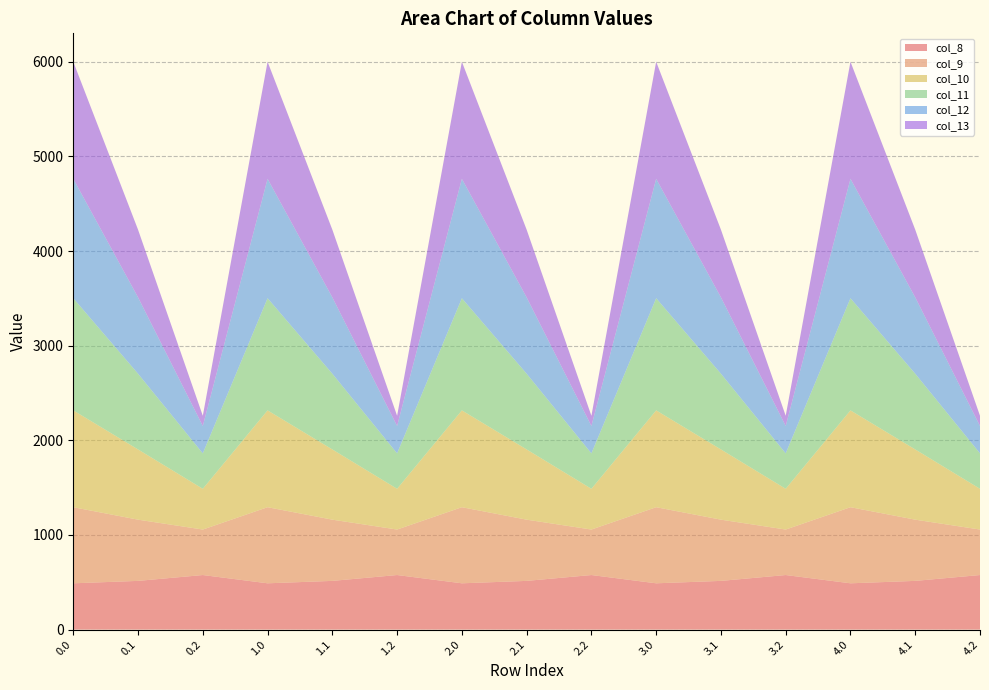

Reading left to right, list all the values displayed in this chart.

col_8: 0.0=489.3	0.1=514.8	0.2=576.6	1.0=489.3	1.1=514.8	1.2=576.6	2.0=489.3	2.1=514.8	2.2=576.6	3.0=489.3	3.1=514.8	3.2=576.6	4.0=489.3	4.1=514.8	4.2=576.6
col_9: 0.0=804.0	0.1=646.9	0.2=480.7	1.0=804.0	1.1=646.9	1.2=480.7	2.0=804.0	2.1=646.9	2.2=480.7	3.0=804.0	3.1=646.9	3.2=480.7	4.0=804.0	4.1=646.9	4.2=480.7
col_10: 0.0=1023.2	0.1=742.1	0.2=430.5	1.0=1023.2	1.1=742.1	1.2=430.5	2.0=1023.2	2.1=742.1	2.2=430.5	3.0=1023.2	3.1=742.1	3.2=430.5	4.0=1023.2	4.1=742.1	4.2=430.5
col_11: 0.0=1185.2	0.1=800.2	0.2=374.4	1.0=1185.2	1.1=800.2	1.2=374.4	2.0=1185.2	2.1=800.2	2.2=374.4	3.0=1185.2	3.1=800.2	3.2=374.4	4.0=1185.2	4.1=800.2	4.2=374.4
col_12: 0.0=1261.6	0.1=806.9	0.2=289.5	1.0=1261.6	1.1=806.9	1.2=289.5	2.0=1261.6	2.1=806.9	2.2=289.5	3.0=1261.6	3.1=806.9	3.2=289.5	4.0=1261.6	4.1=806.9	4.2=289.5
col_13: 0.0=1237.4	0.1=715.3	0.2=107.8	1.0=1237.4	1.1=715.3	1.2=107.8	2.0=1237.4	2.1=715.3	2.2=107.8	3.0=1237.4	3.1=715.3	3.2=107.8	4.0=1237.4	4.1=715.3	4.2=107.8